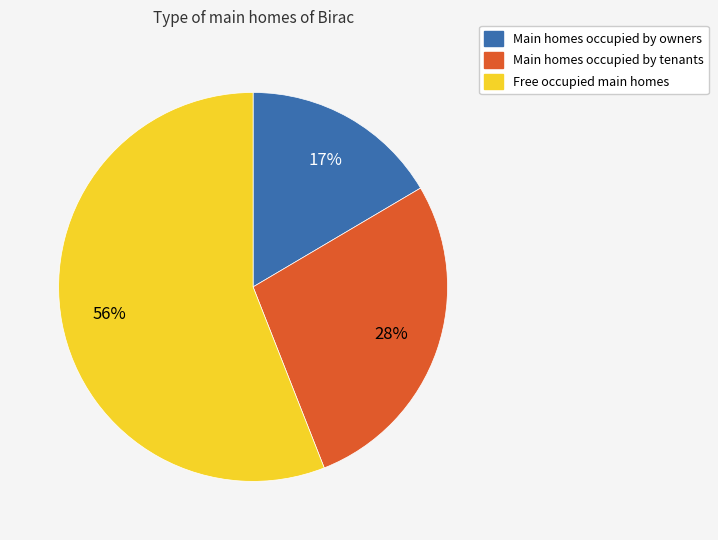

How many slices are in this pie chart?

3